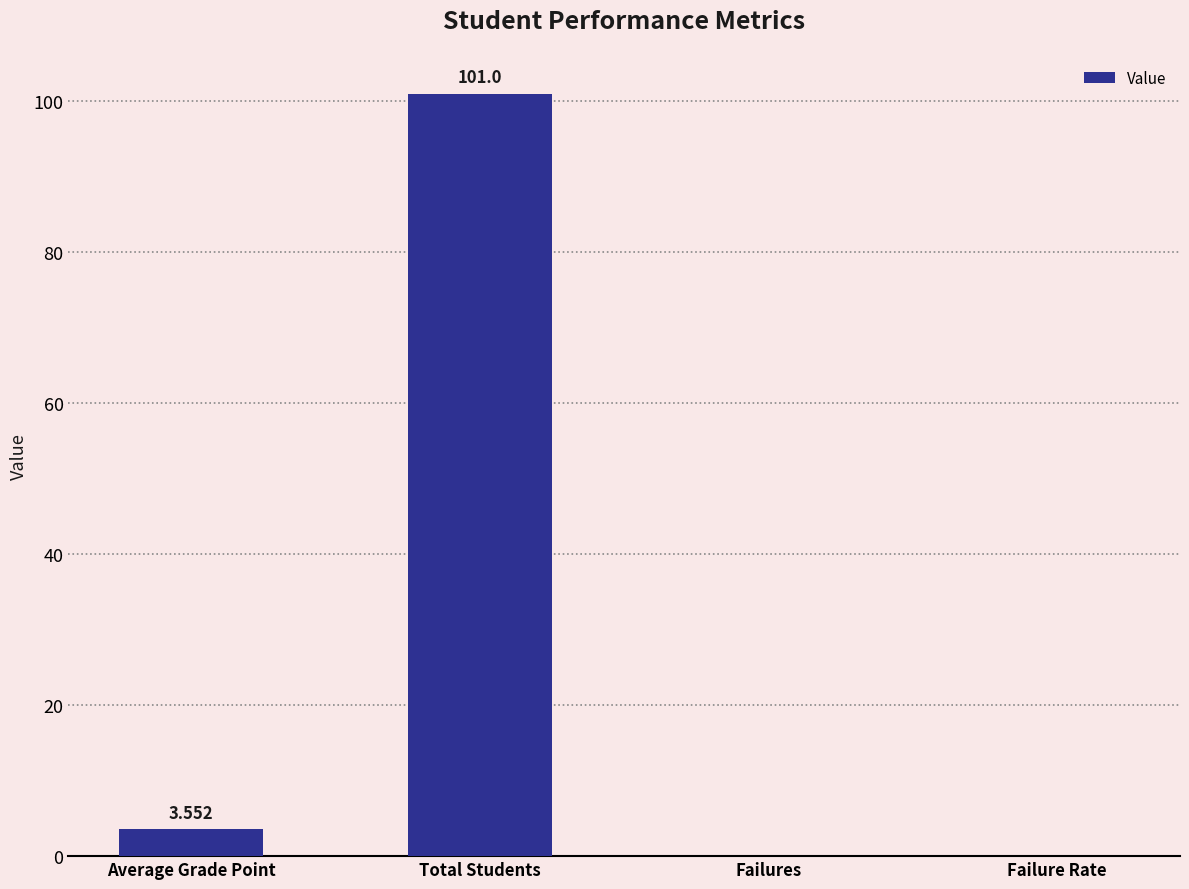

At which category does the chart reach its peak across all series?

Total Students